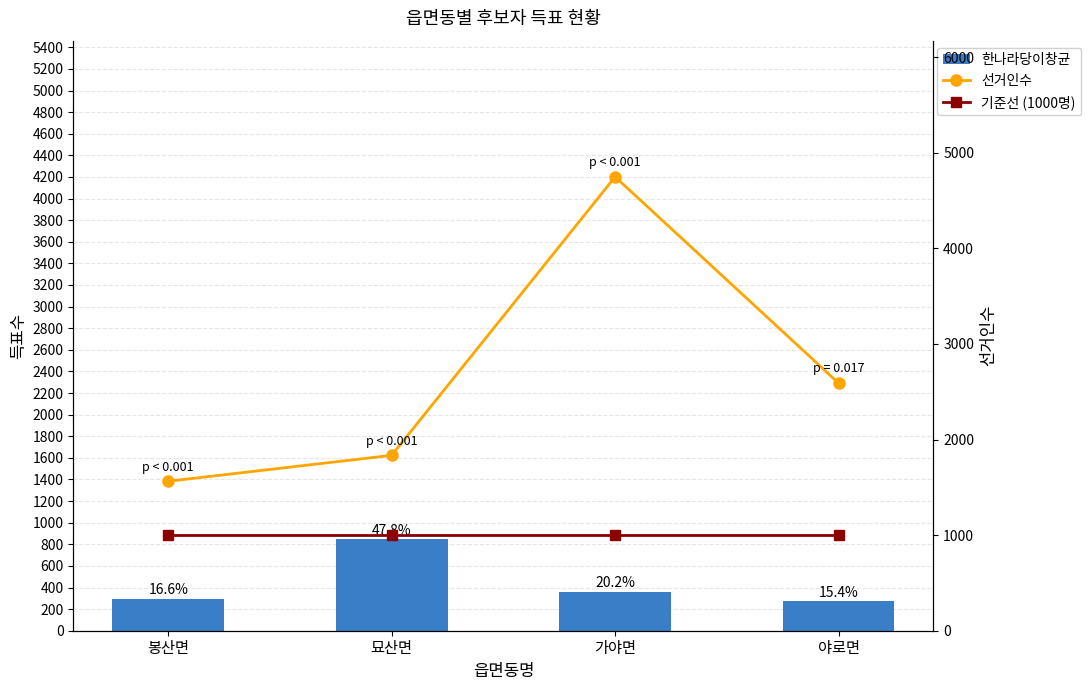

What is the total value across all series at 묘산면?

3682